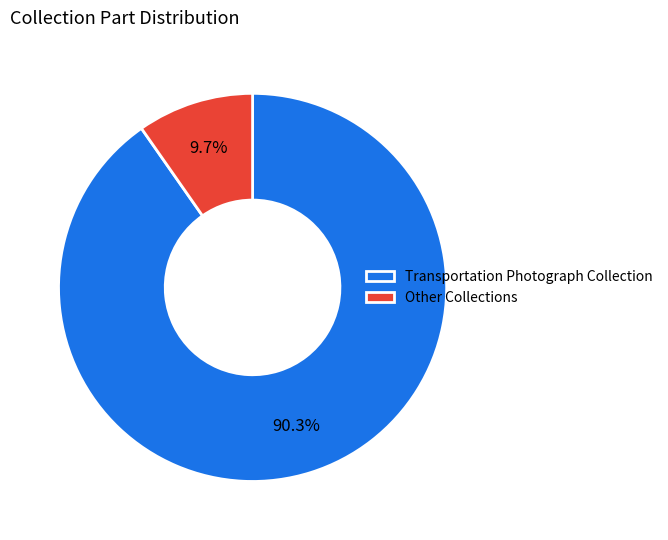

To the nearest percent, what is the difference between the largest and smallest slice percentages?

81%